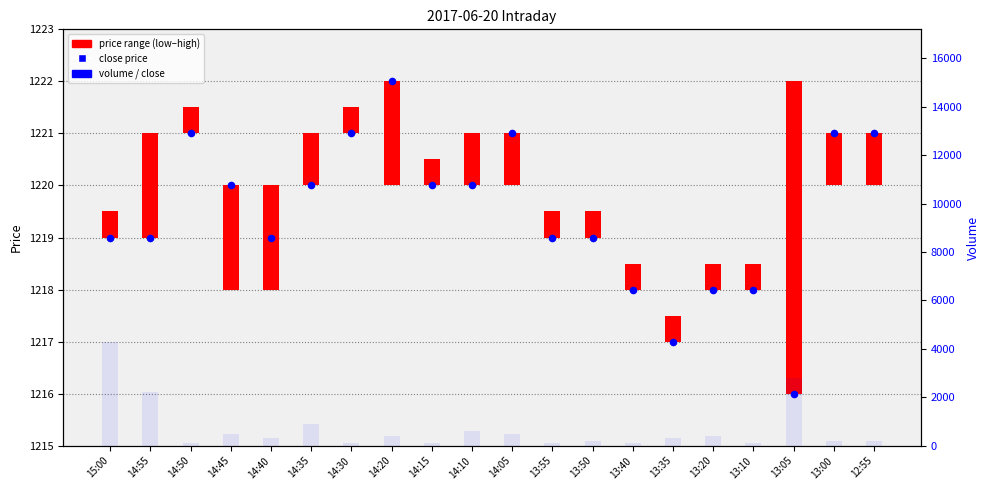

What are all the series names shown in the legend?

price range (low–high), close price, volume